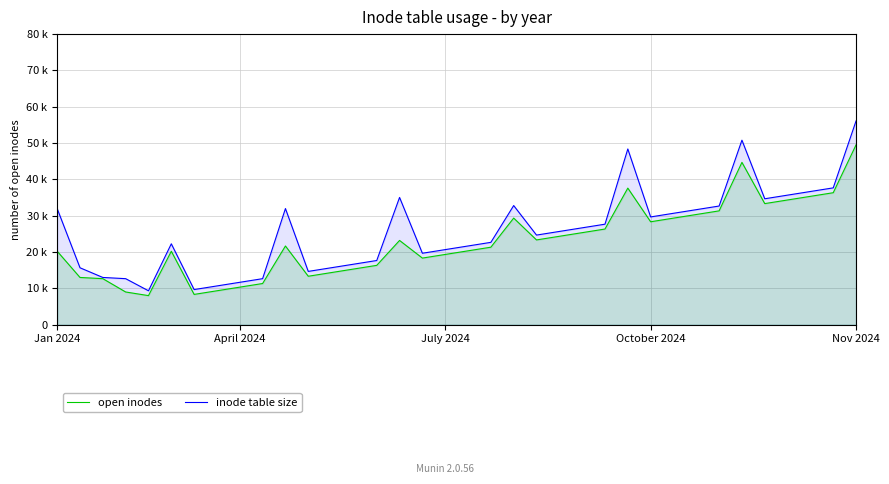

Rank the series by their average value, from highest to lowest.

inode table size, open inodes